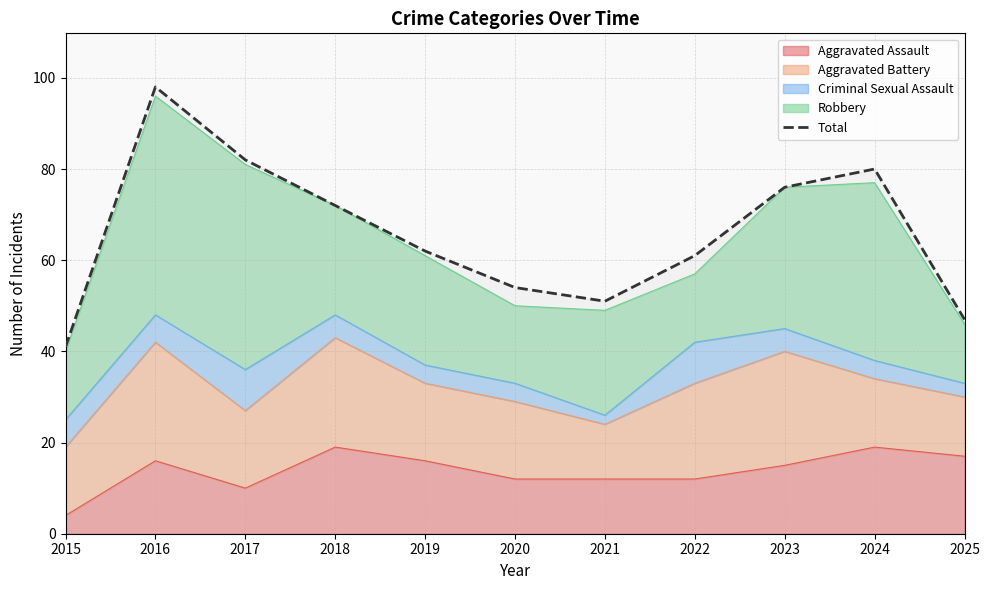

What is the minimum value shown in the chart?

41